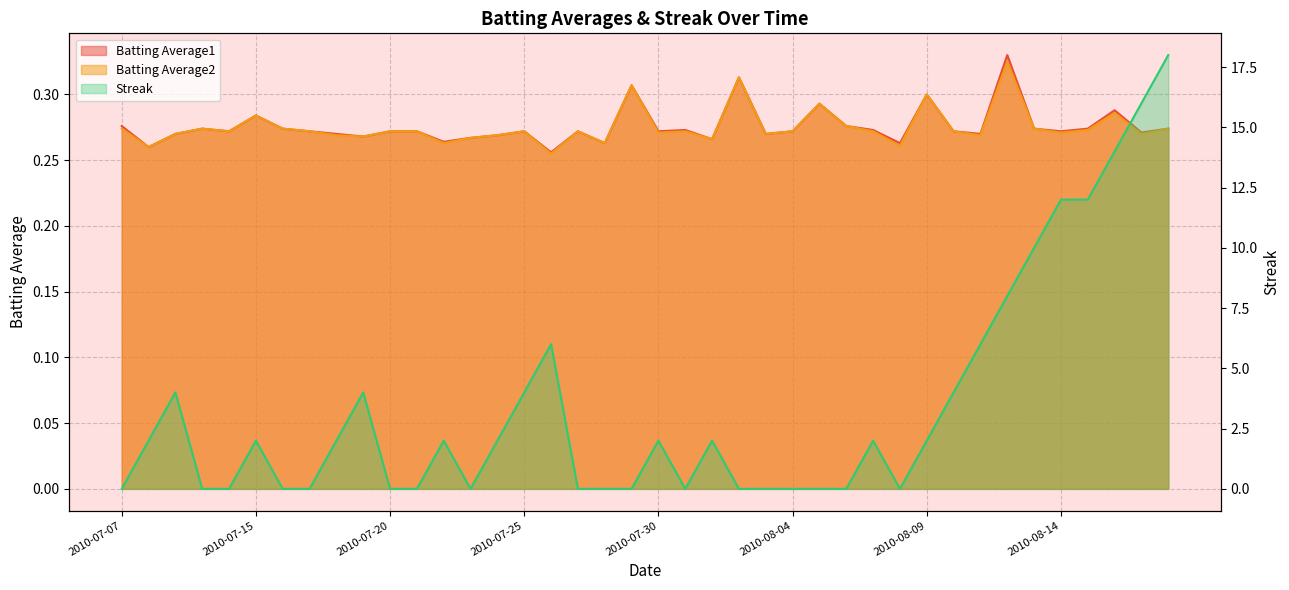

What is the difference between the Streak values at 2010-07-21 and 2010-07-24?

2.0